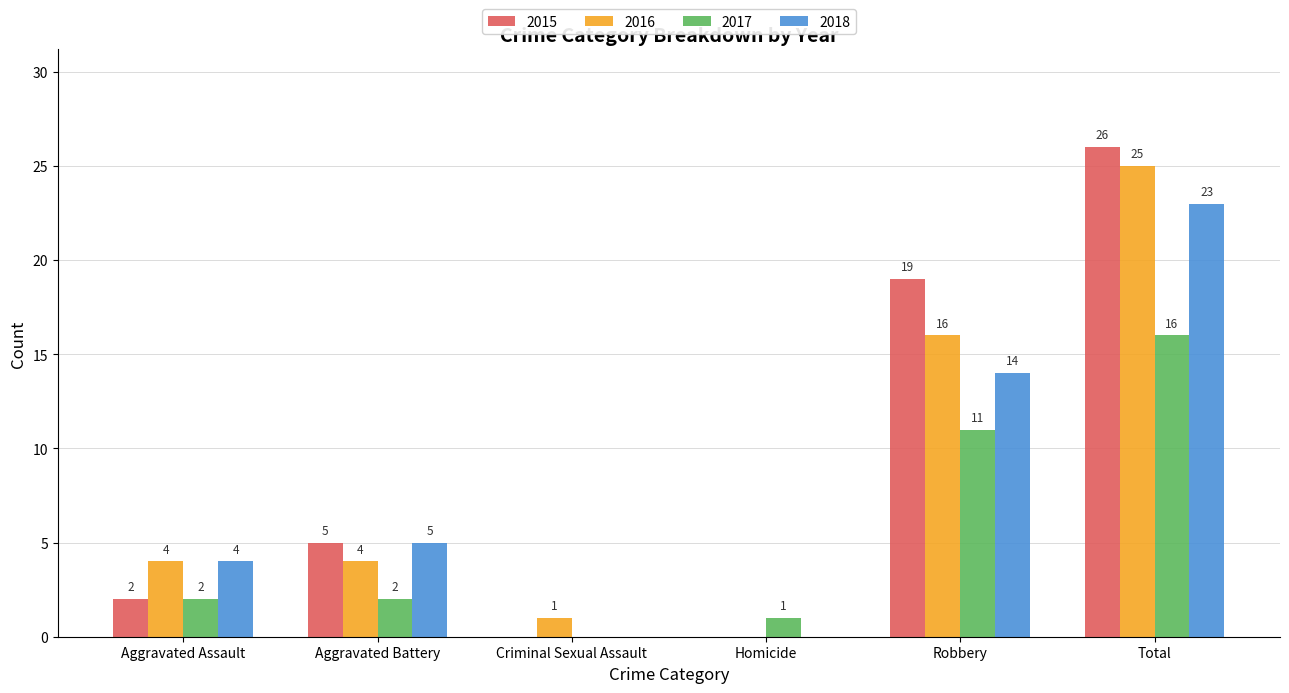

Which series changed the most between Aggravated Assault and Total?

2015